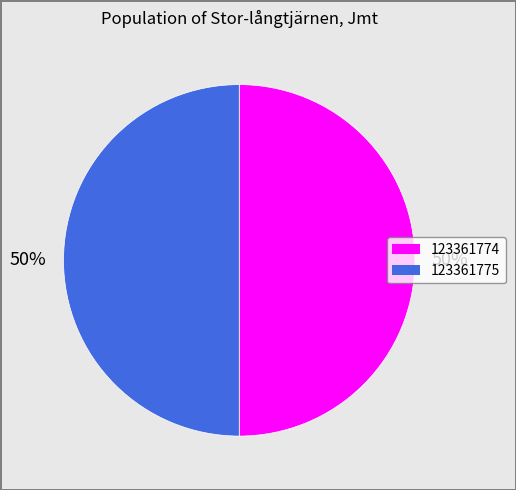

Is it true that 123361774 is 41% of the pie?

False